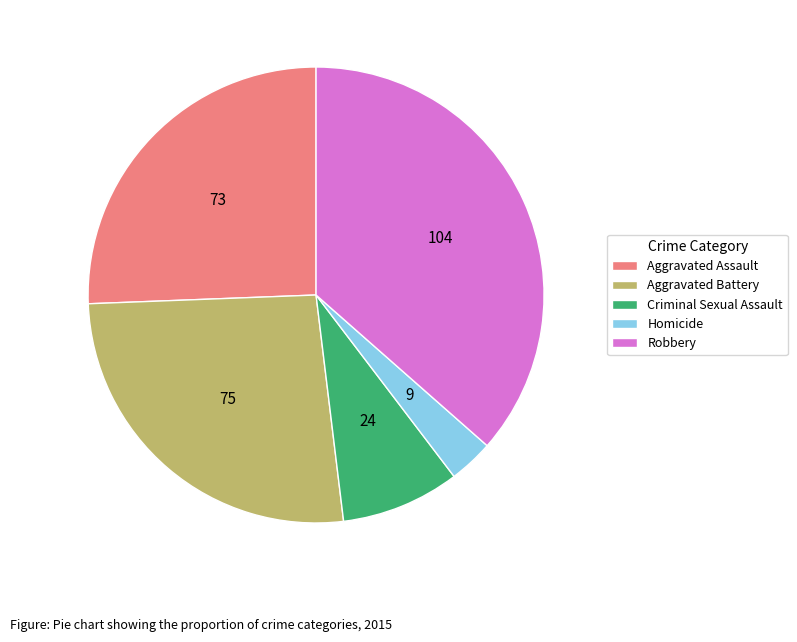

What is the ratio of the value at Robbery to the value at Criminal Sexual Assault?

4.3